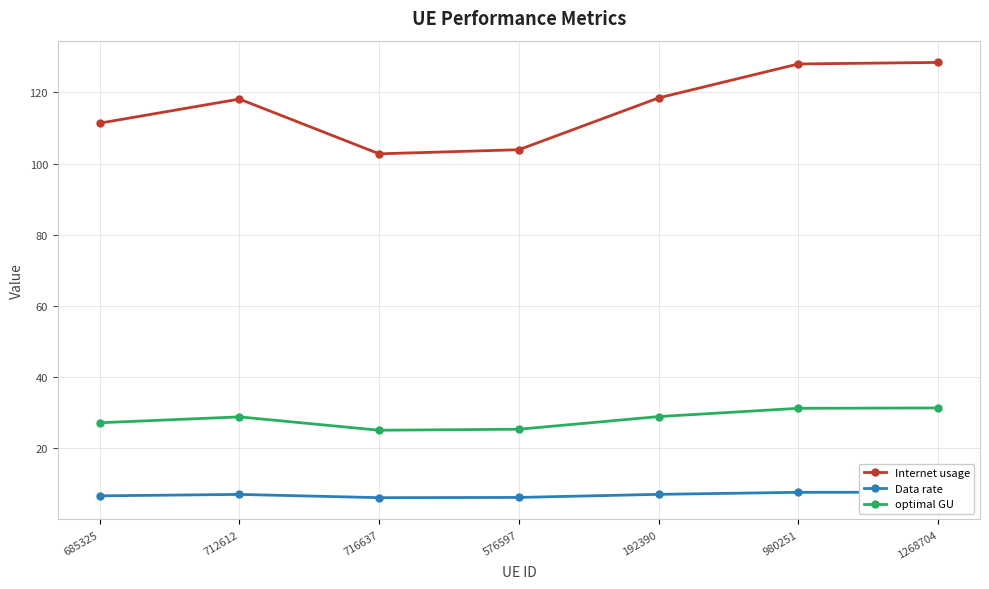

Where is Data rate nearest to the value 6?

716637